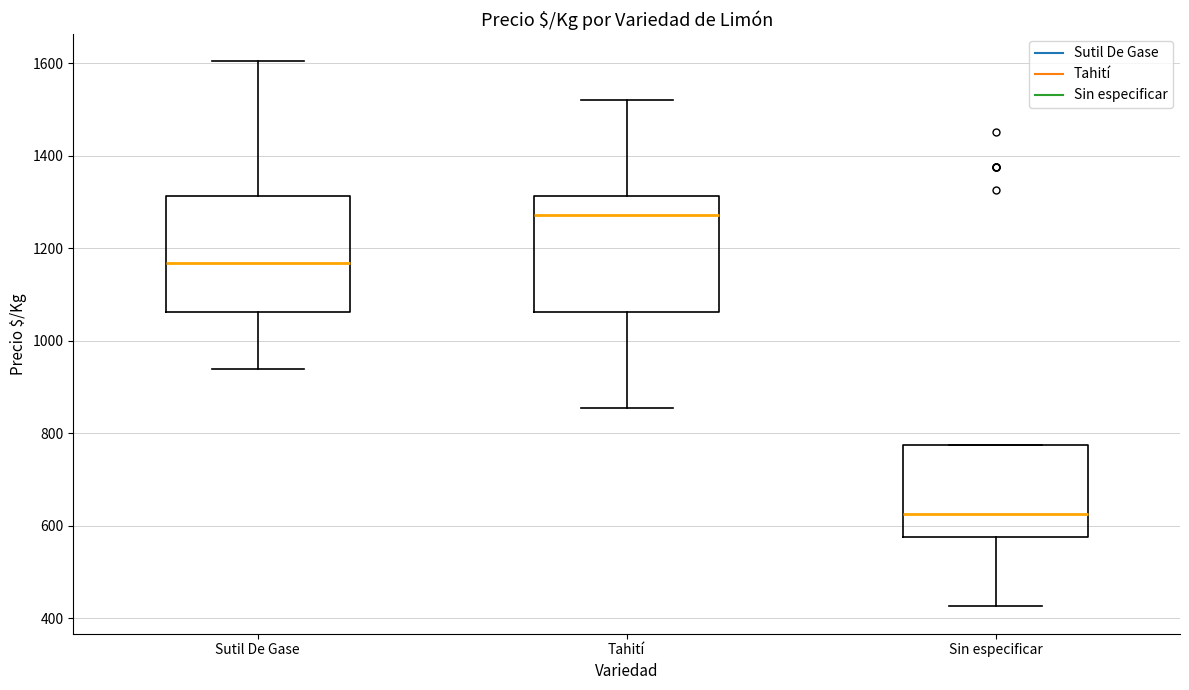

Which box has the highest median line?

Tahití